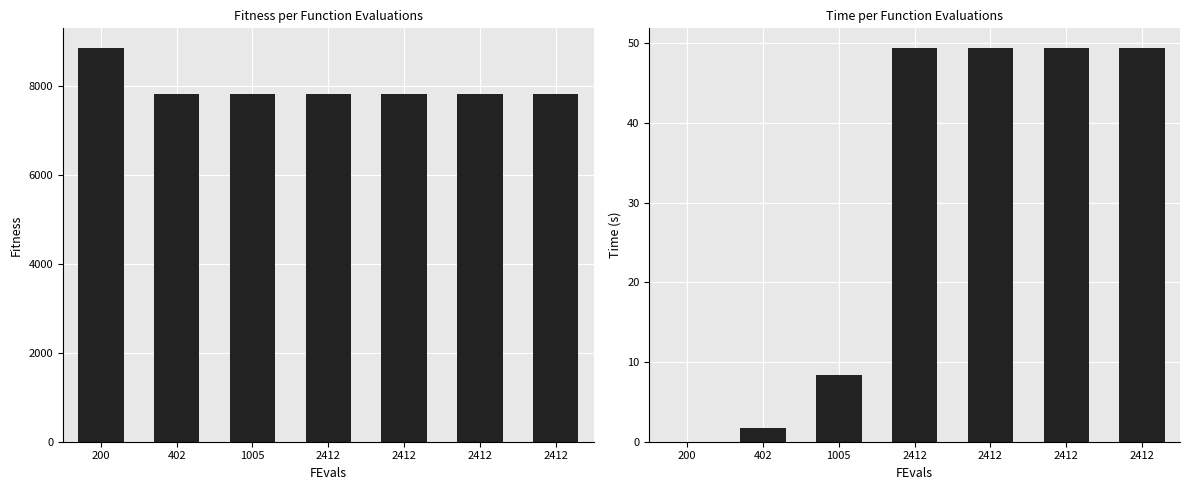

What is the total value across all series at 1005?

7833.2